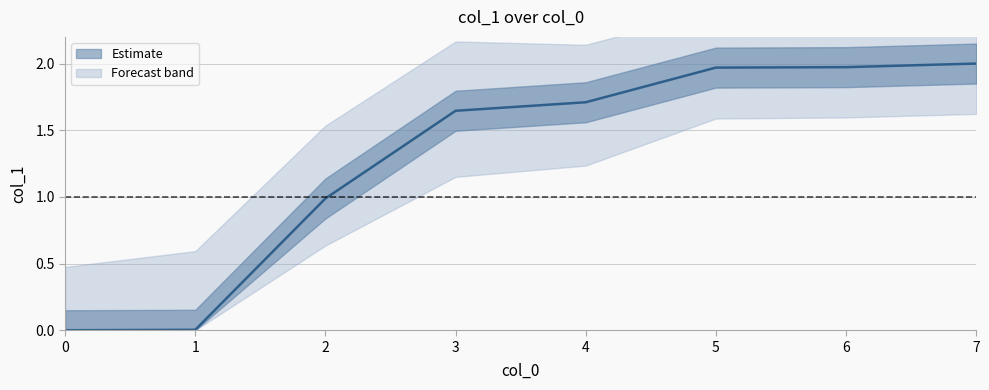

Where does the data first go above 1?

3